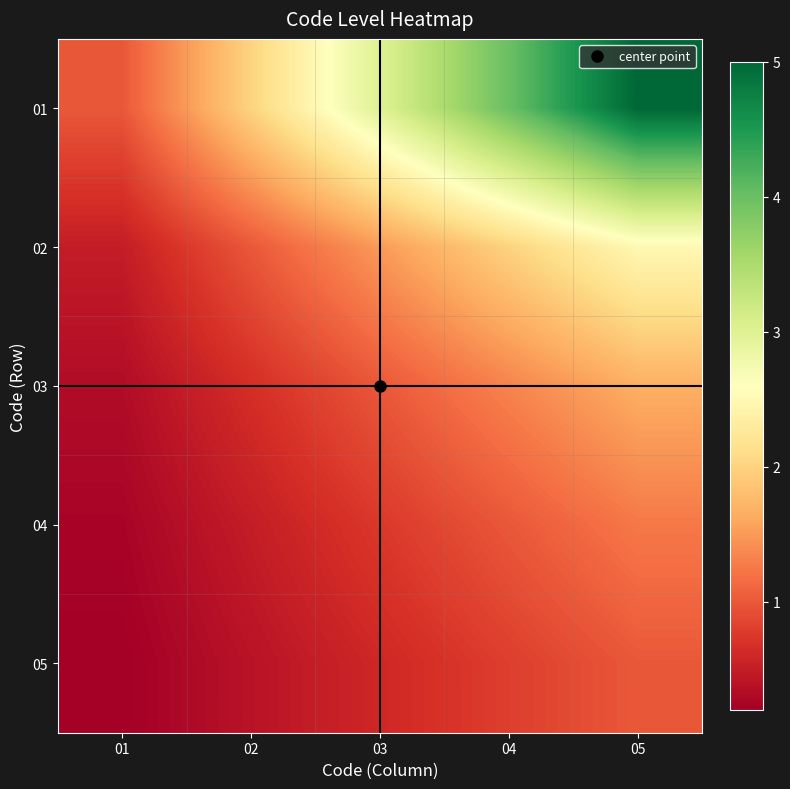

Which has a higher value, 02 or 05?

05